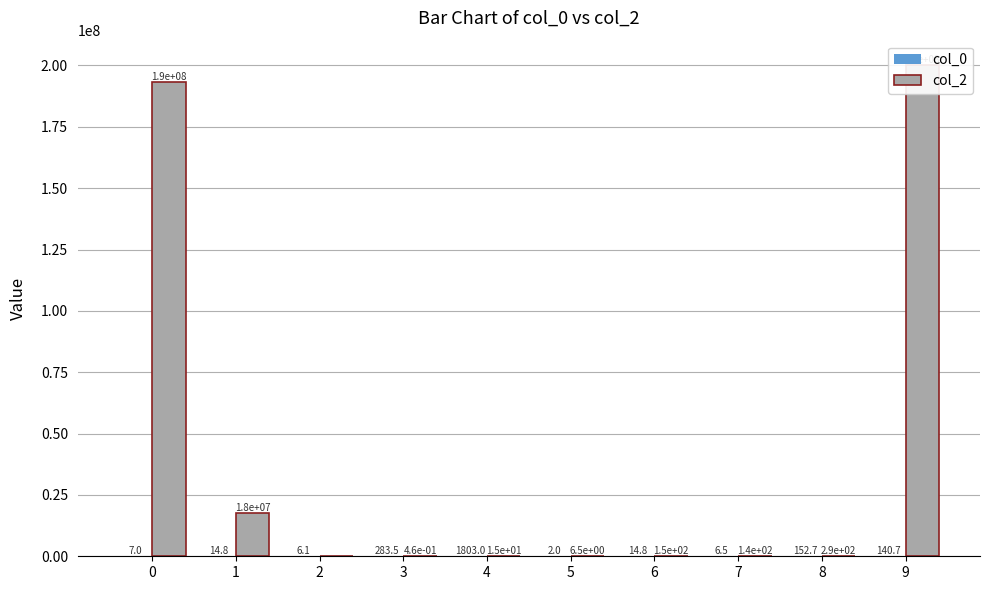

Which series has the widest spread of values?

col_2